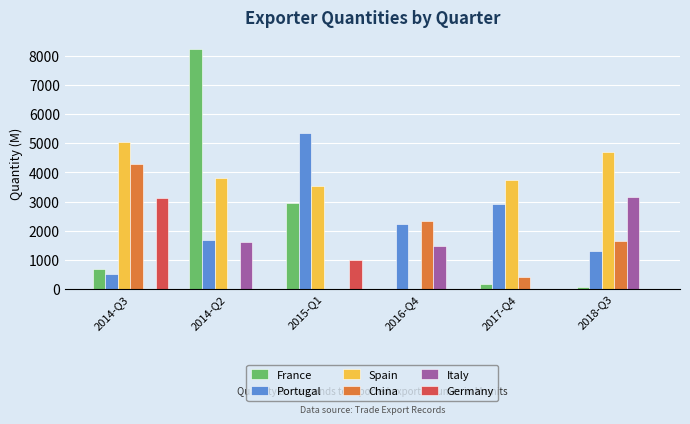

Which series has the largest total across all categories?

Spain